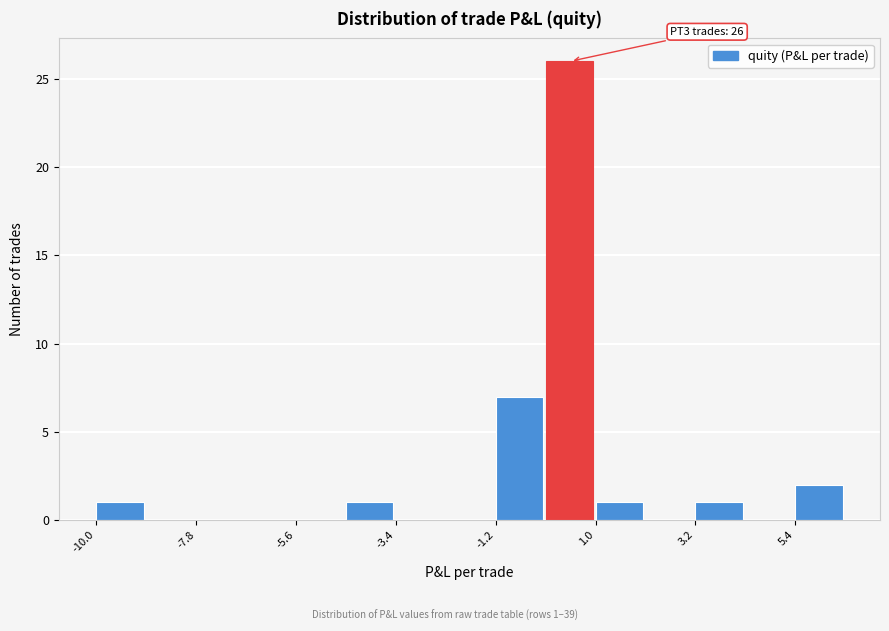

Read against the x-axis, roughly where is the centre of the tallest bar?

0.5